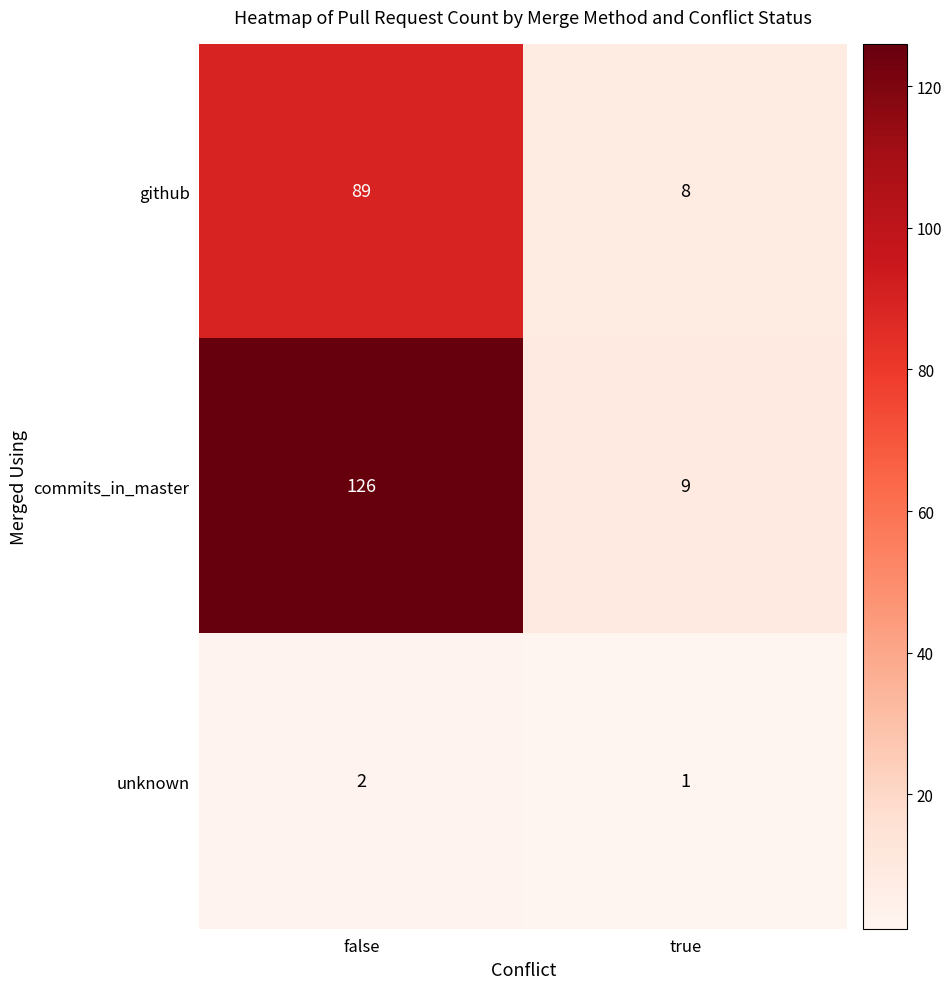

Which series has the widest spread of values?

commits_in_master